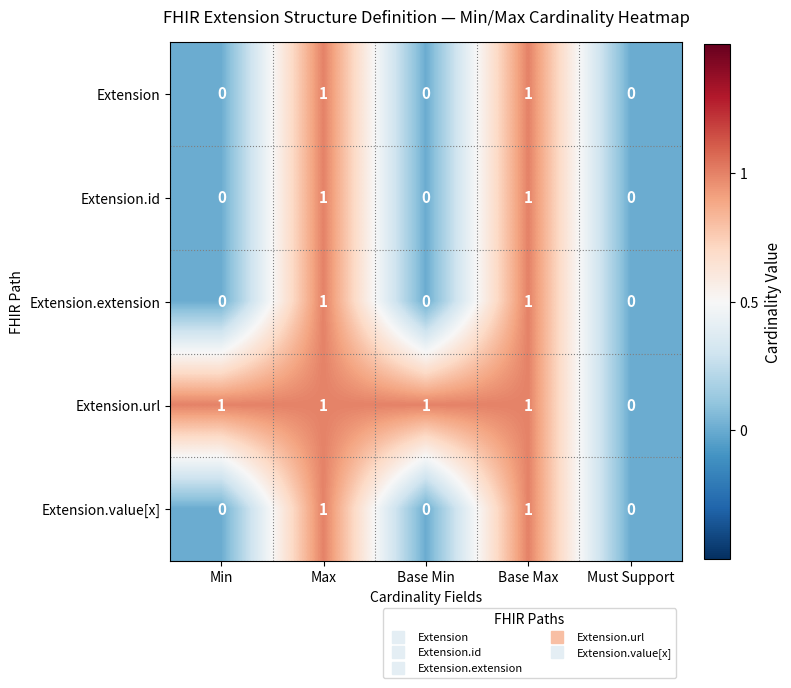

Reading right to left, transcribe all the data shown in this chart.

Extension: 0	1	0	1	0
Extension.id: 0	1	0	1	0
Extension.extension: 0	1	0	1	0
Extension.url: 0	1	1	1	1
Extension.value[x]: 0	1	0	1	0